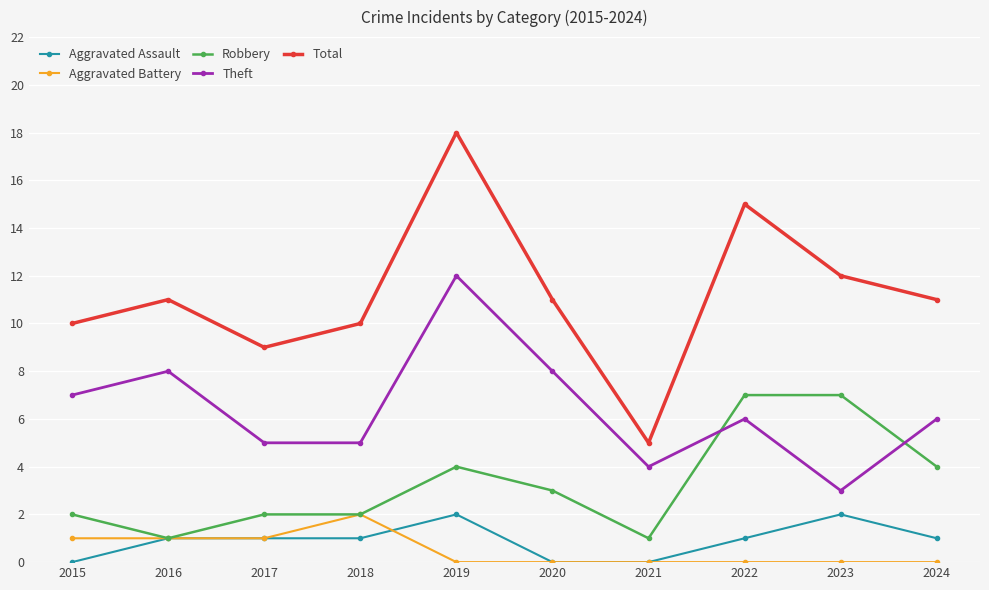

Which category has the lowest value in the Total series?

2021